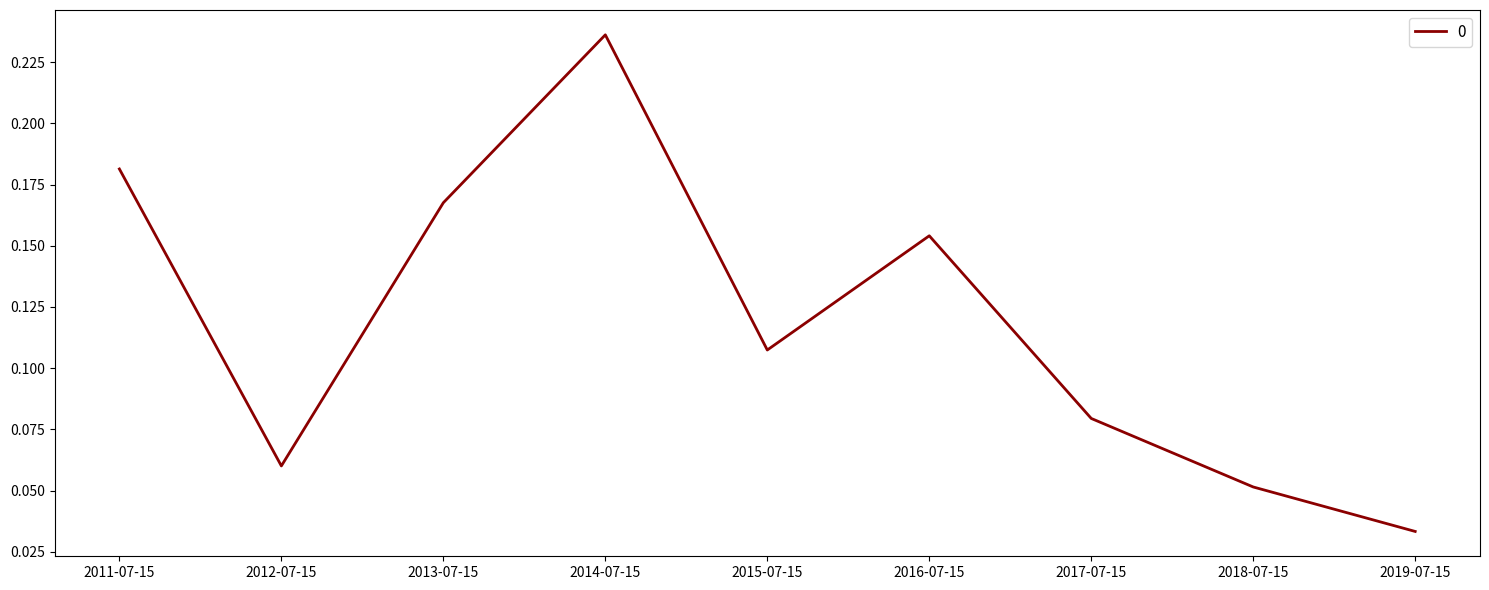

How many interior local peaks (higher than both neighbors) does the data have?

2